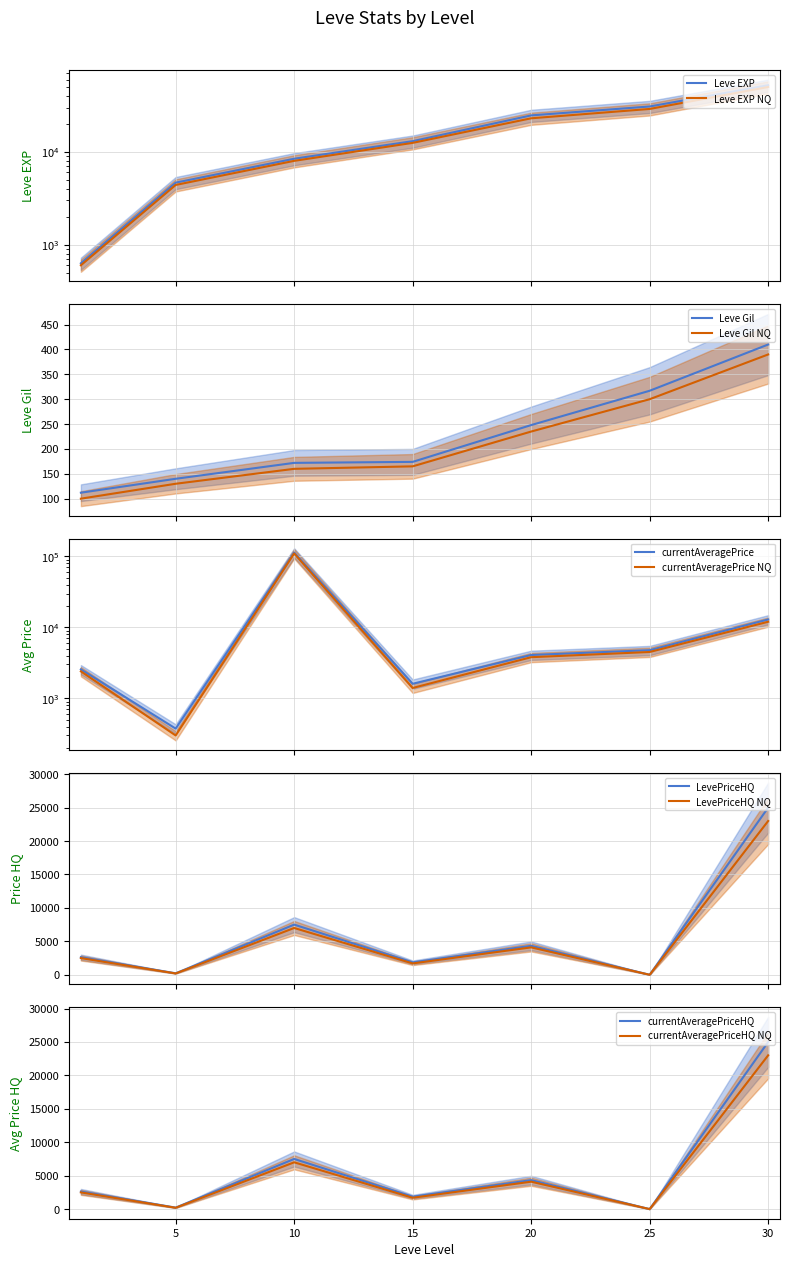

Reading right to left, extract all data points from this chart.

Leve EXP: 52220.0	30820.0	24710.0	13040.0	8430.0	4660.0	630.0
Leve Gil: 410.0	317.0	248.0	174.0	172.0	140.0	112.0
currentAveragePrice: 12922.5	4770.2	4081.5	1603.6	113251.2	374.7	2558.8
LevePriceHQ: 24995.0	0.0	4333.0	1859.0	7500.0	224.0	2625.0
currentAveragePriceHQ: 24995.0	0.0	4333.0	1859.0	7500.0	224.0	2625.0